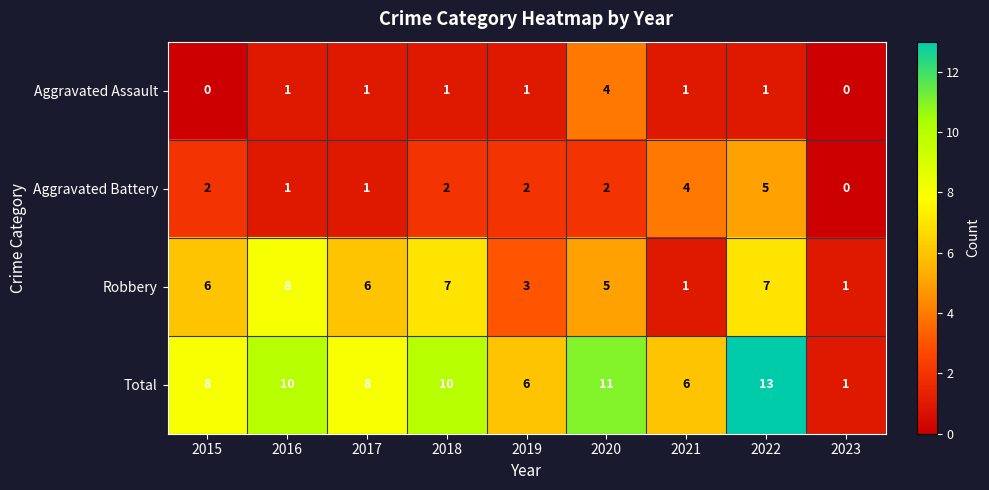

What is the difference between the second highest and minimum values in the Aggravated Battery series?

4